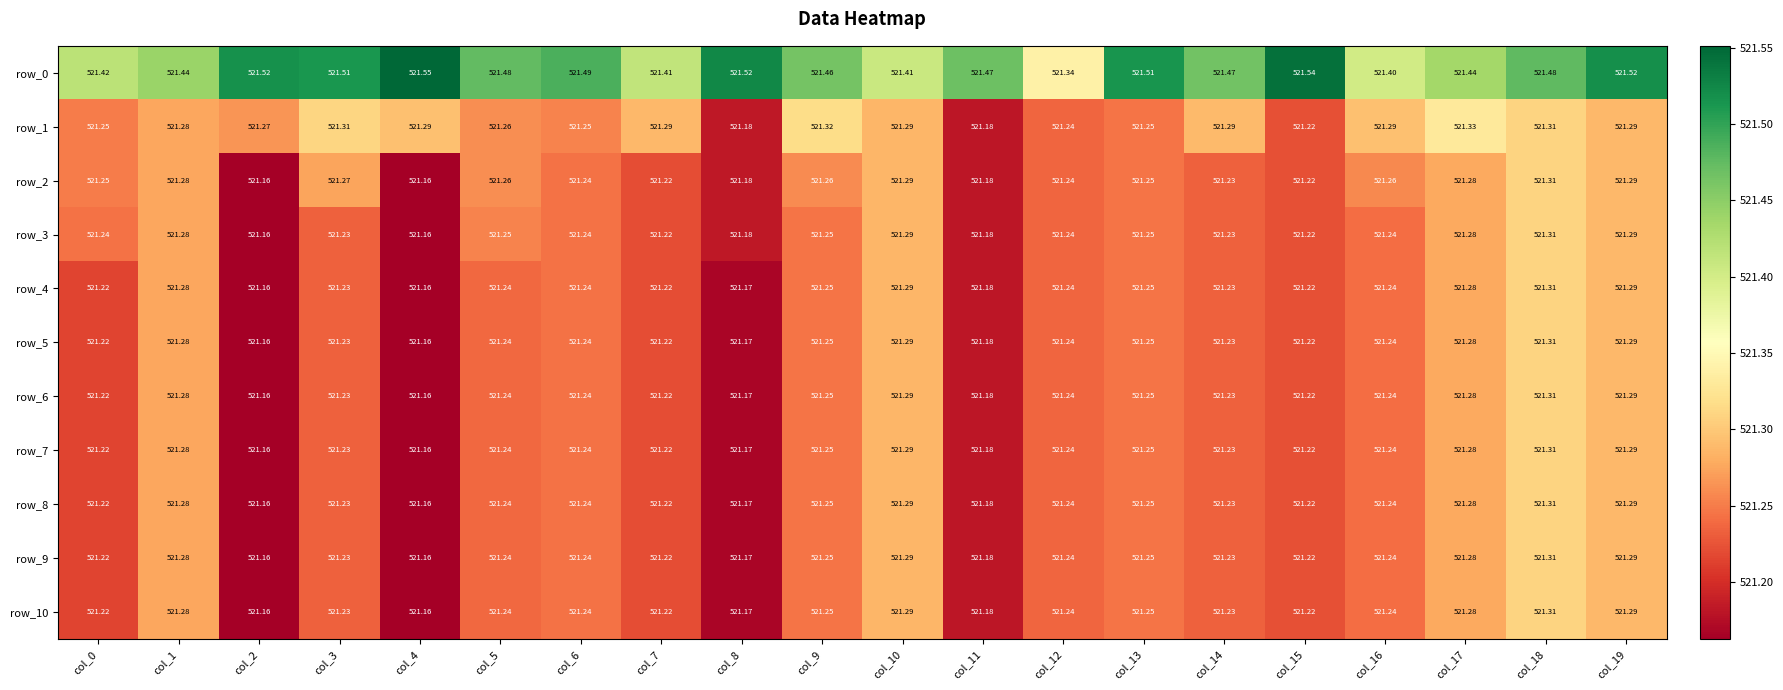

How many categories are shown in the chart?

20